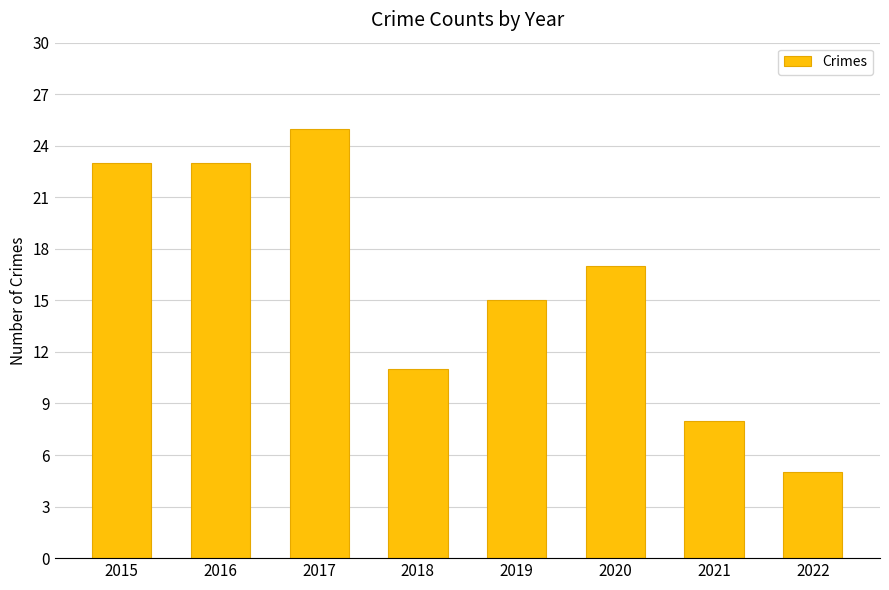

Approximately how many times larger is the value at 2021 compared to 2020?

0.5